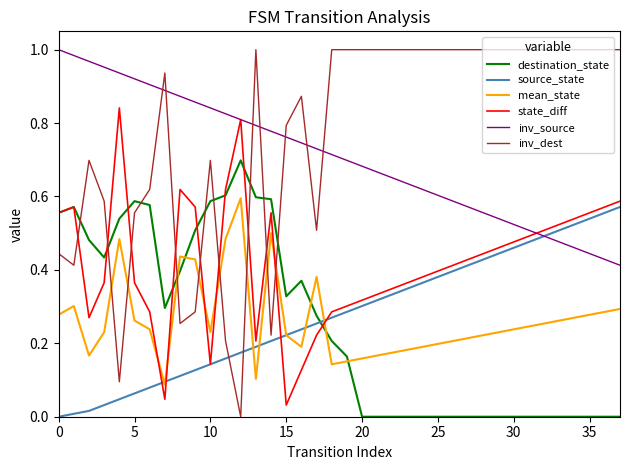

Which series has the largest total across all categories?

inv_dest